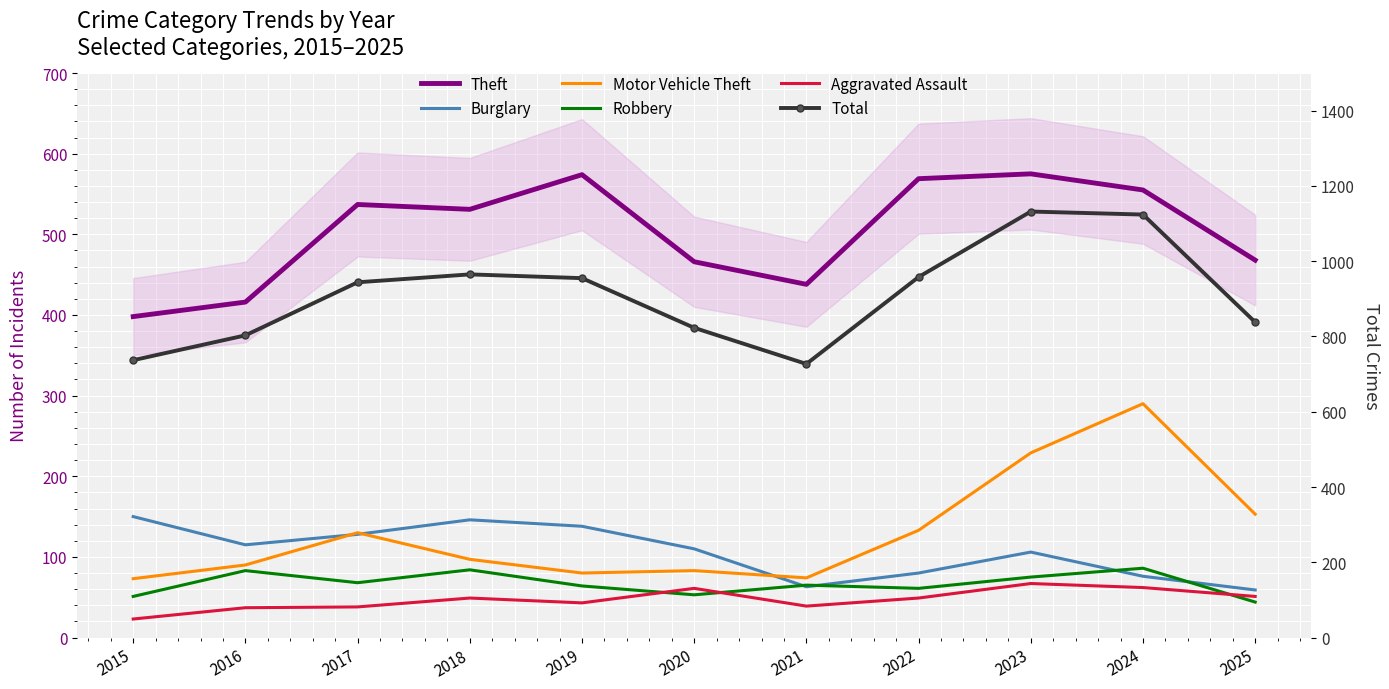

How many data points does each series have?

11